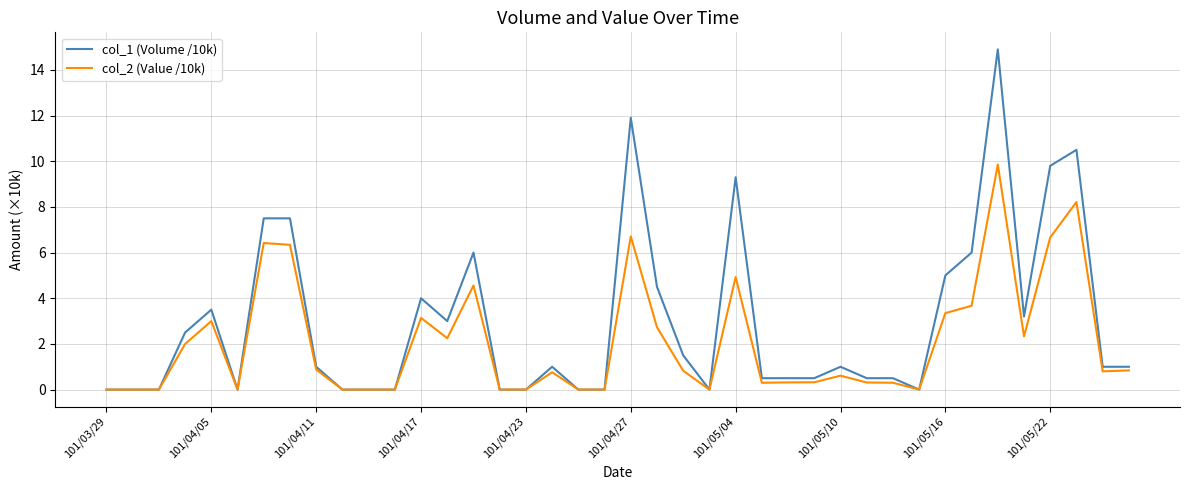

Does the chart have visible grid lines?

Yes